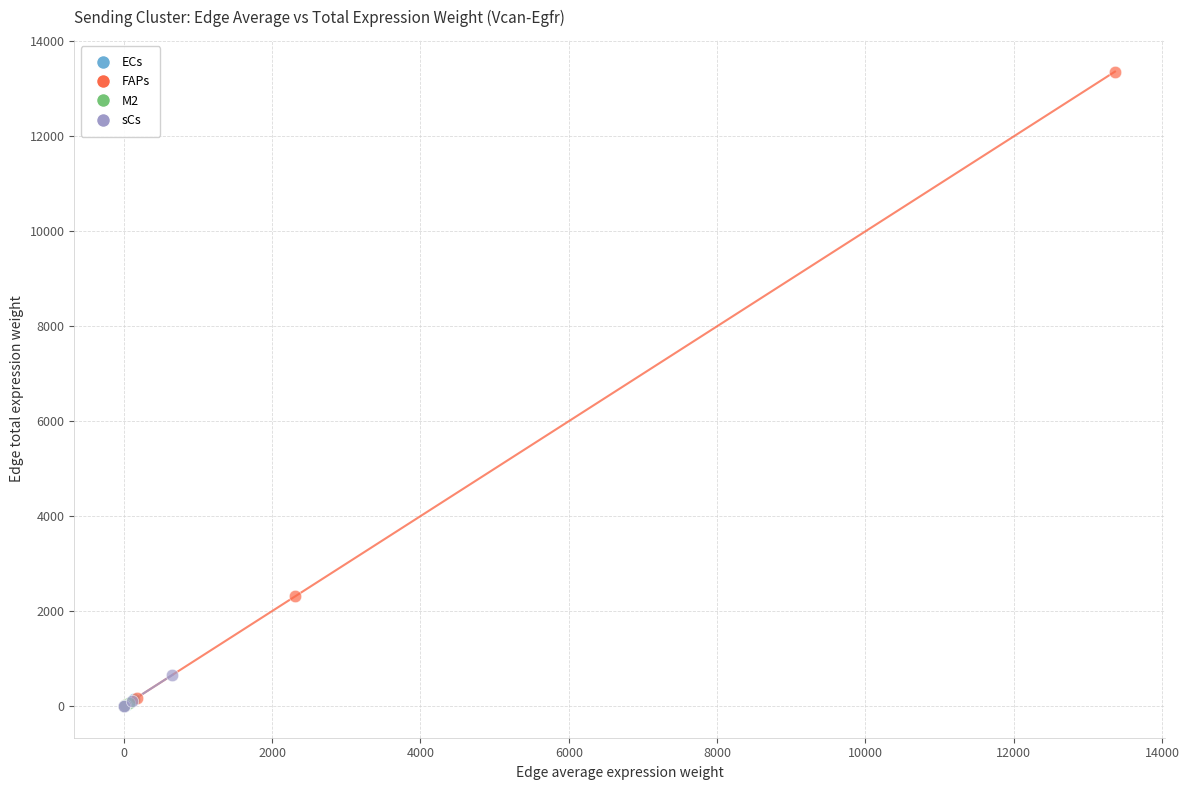

What are all the series names shown in the legend?

ECs, FAPs, M2, sCs